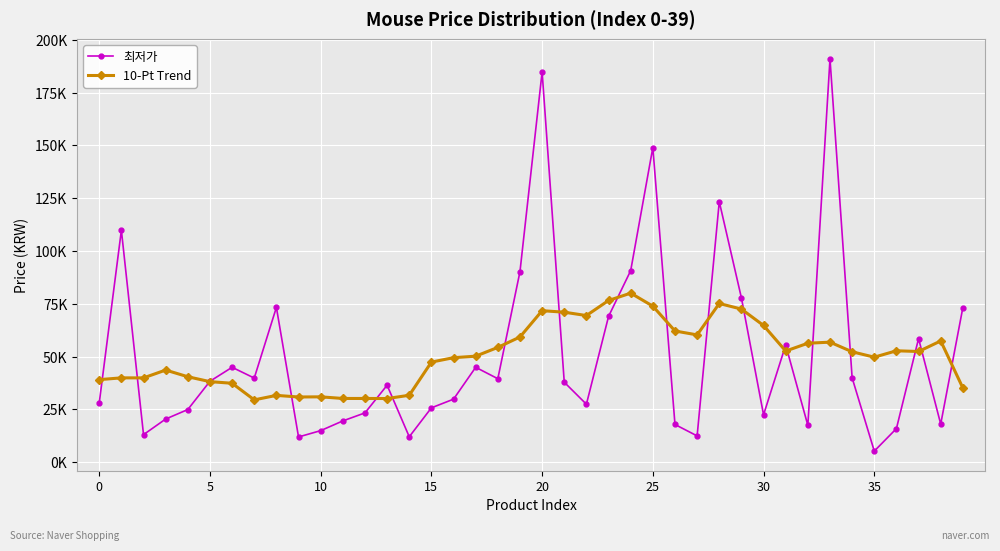

What are all the series names shown in the legend?

최저가, 10-Pt Trend